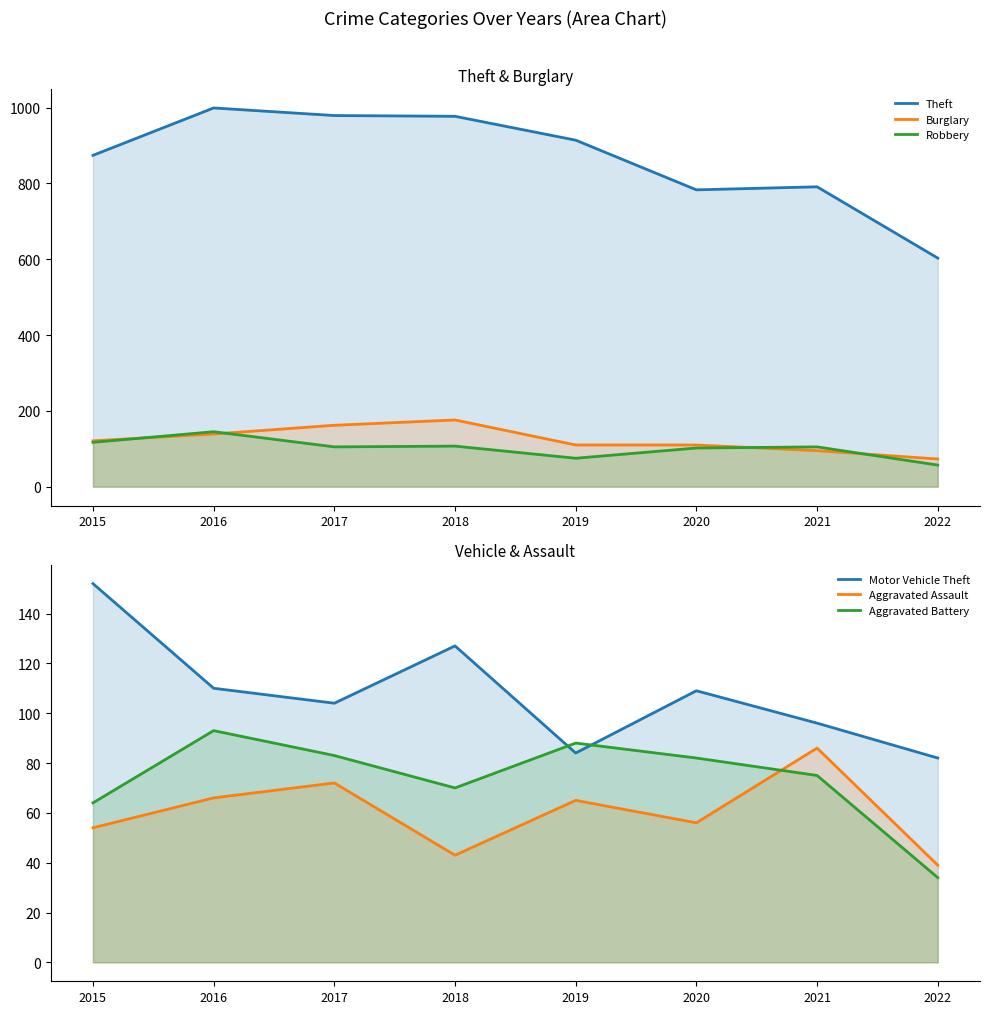

What is the value of the Aggravated Battery point at the 4th from the left?

70